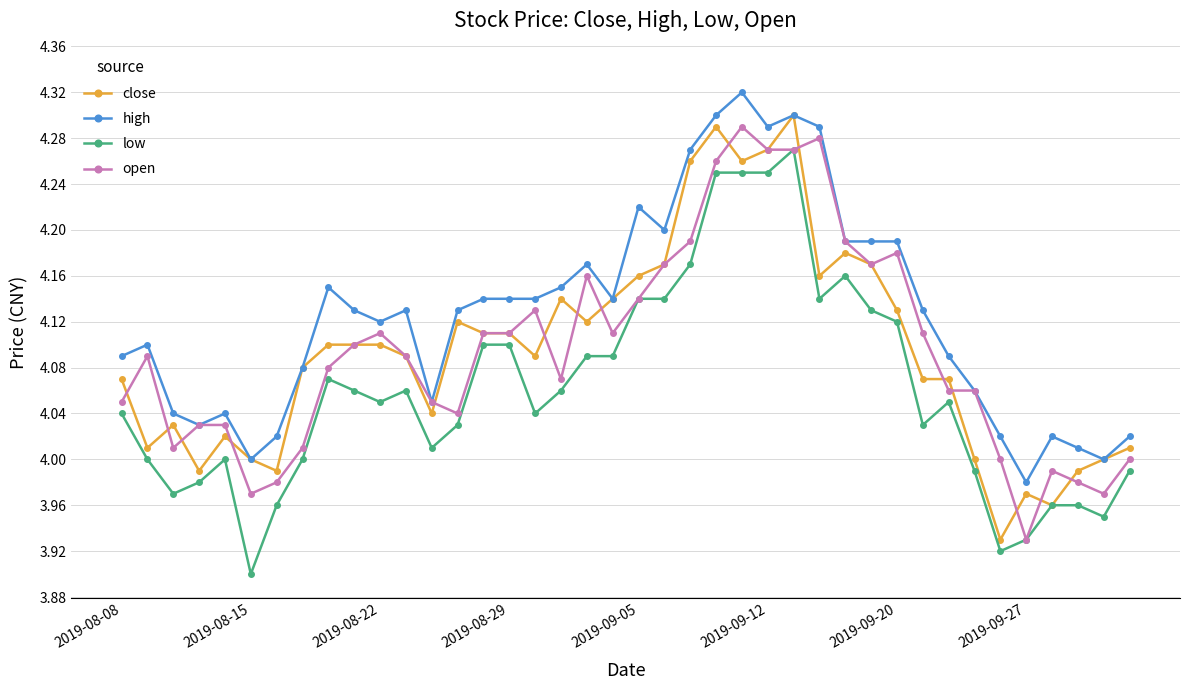

Does the chart have visible grid lines?

Yes